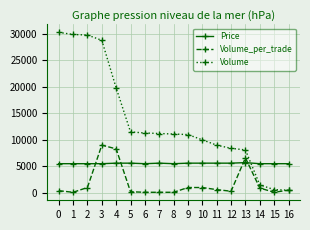

Which series has the largest total across all categories?

Volume